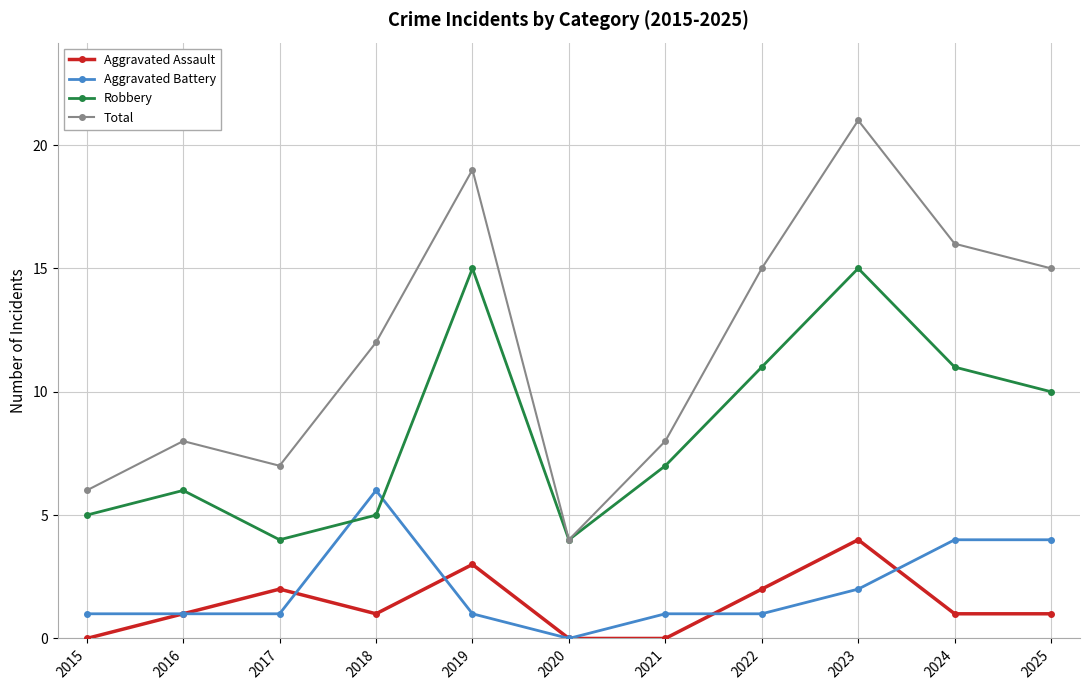

List the series in order of their peak value, highest first.

Total, Robbery, Aggravated Battery, Aggravated Assault